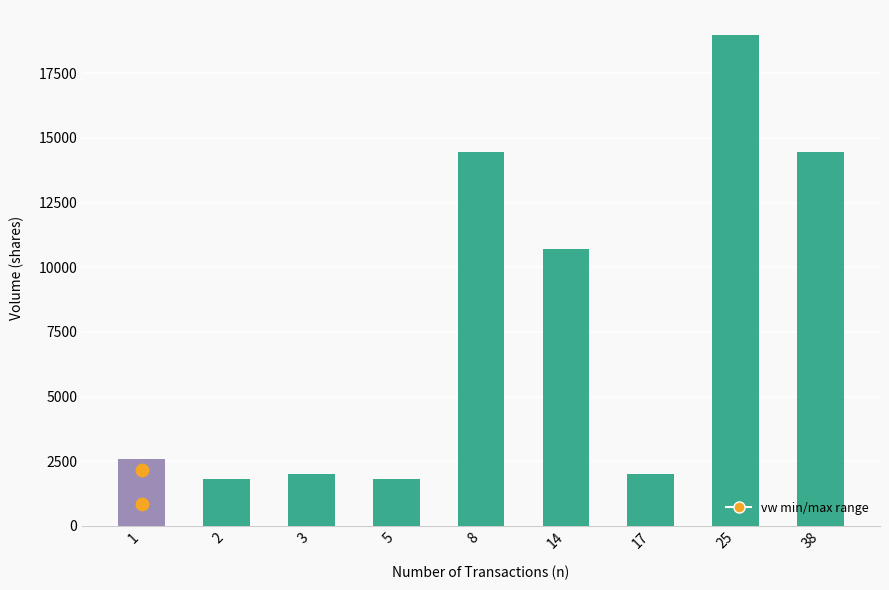

Between 3 and 1, which is larger?

1